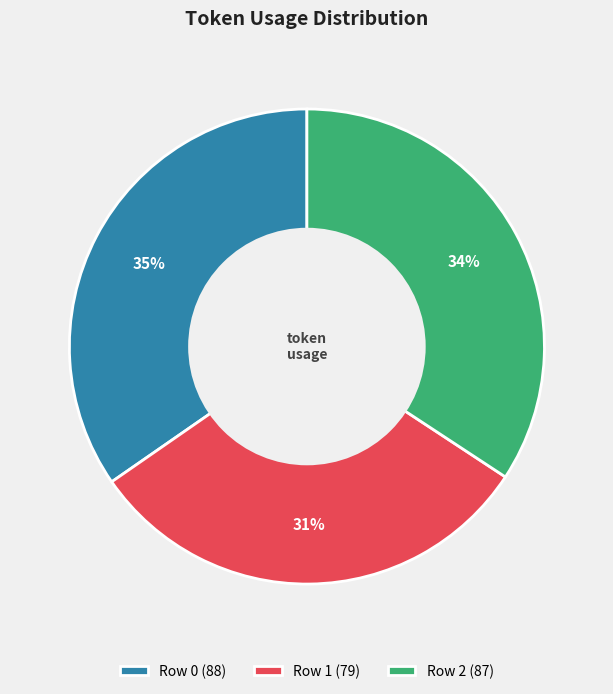

How many segments does this pie chart have?

3